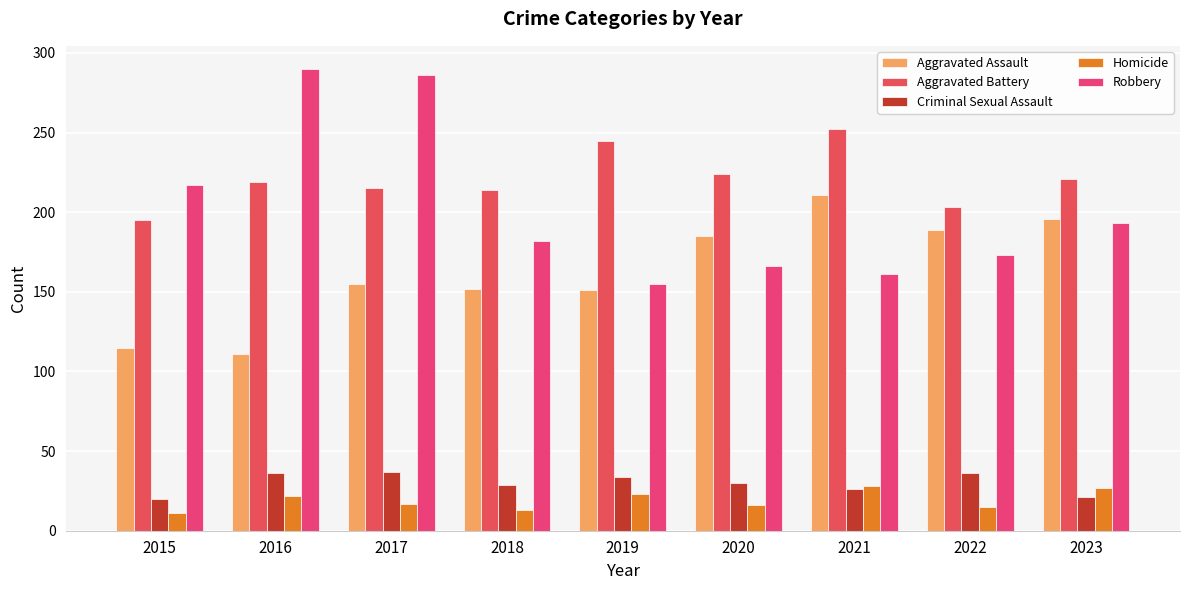

Is it true that Aggravated Battery equals 347 at 2015?

False